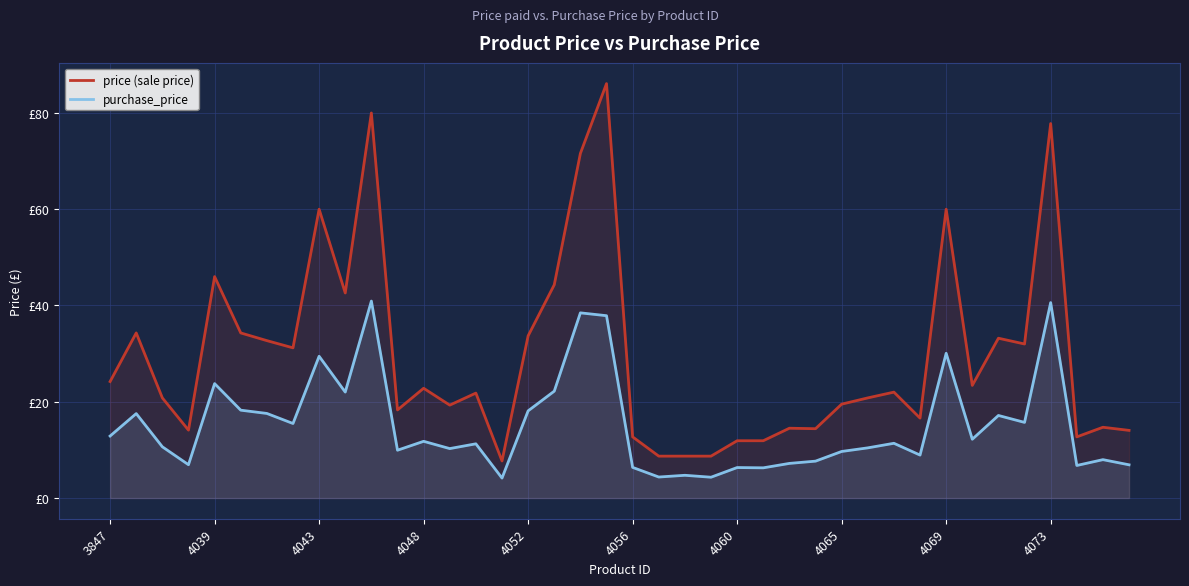

What is the difference between the second highest and minimum values in the price (sale price) series?

72.3